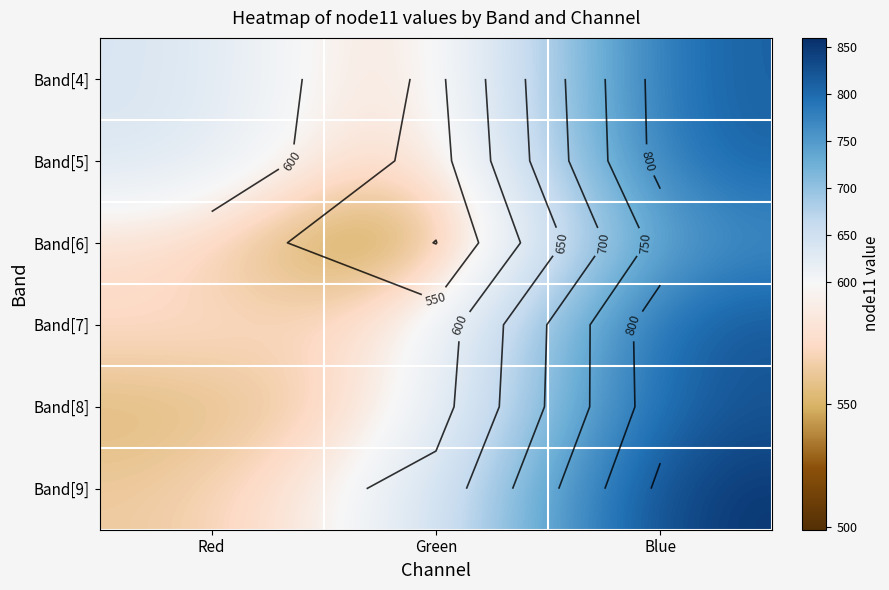

List the labels in order of Band[4] value, smallest first.

Green, Red, Blue